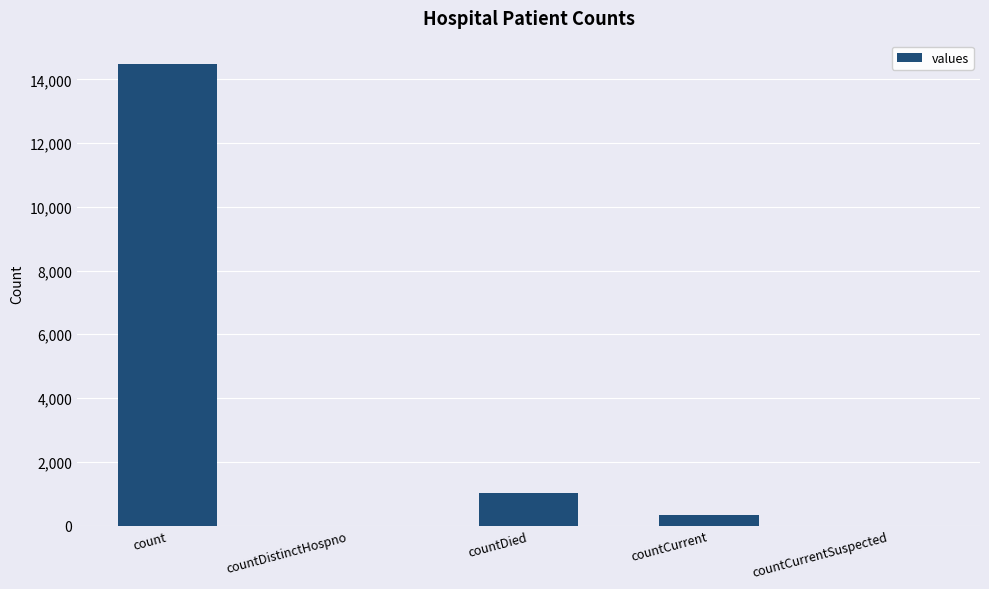

True or false: the data shows 6278 at countCurrentSuspected.

False